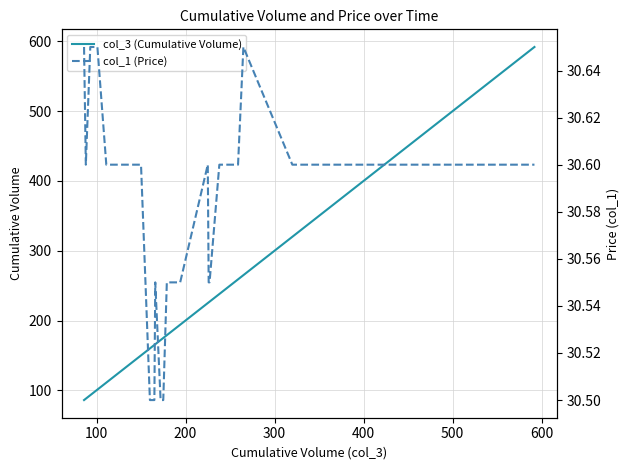

In col_1 (Price), how many points are higher than both neighbors (excluding endpoints)?

1